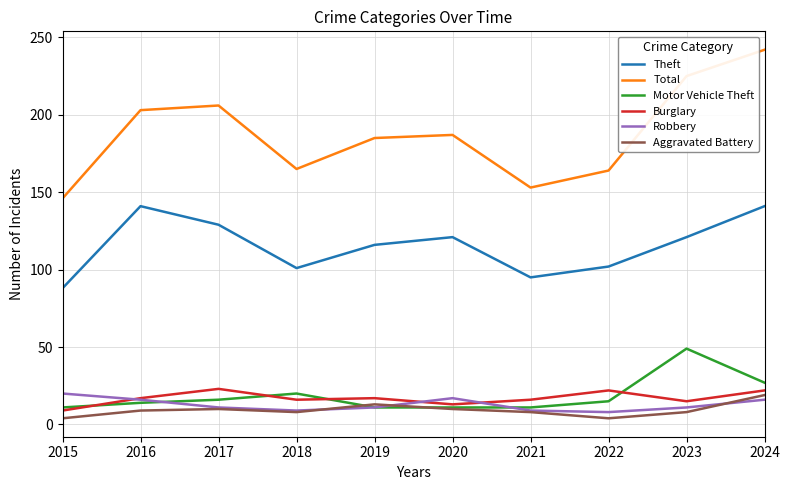

In Total, how many points are lower than both neighbors (excluding endpoints)?

2